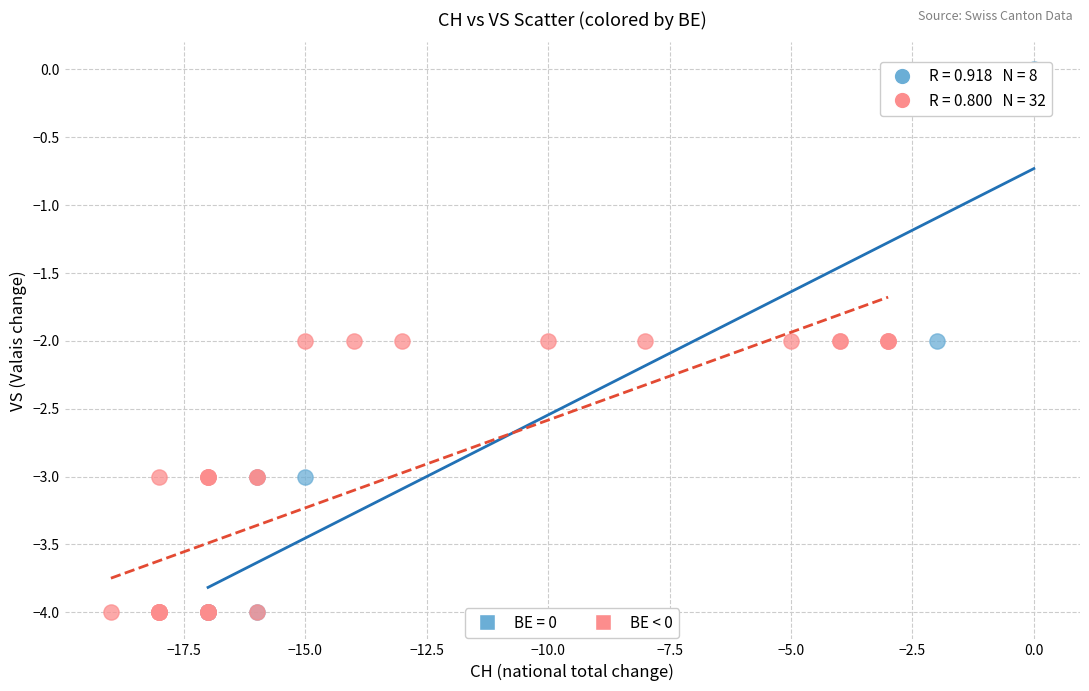

Which series reaches the maximum Y coordinate?

BE = 0